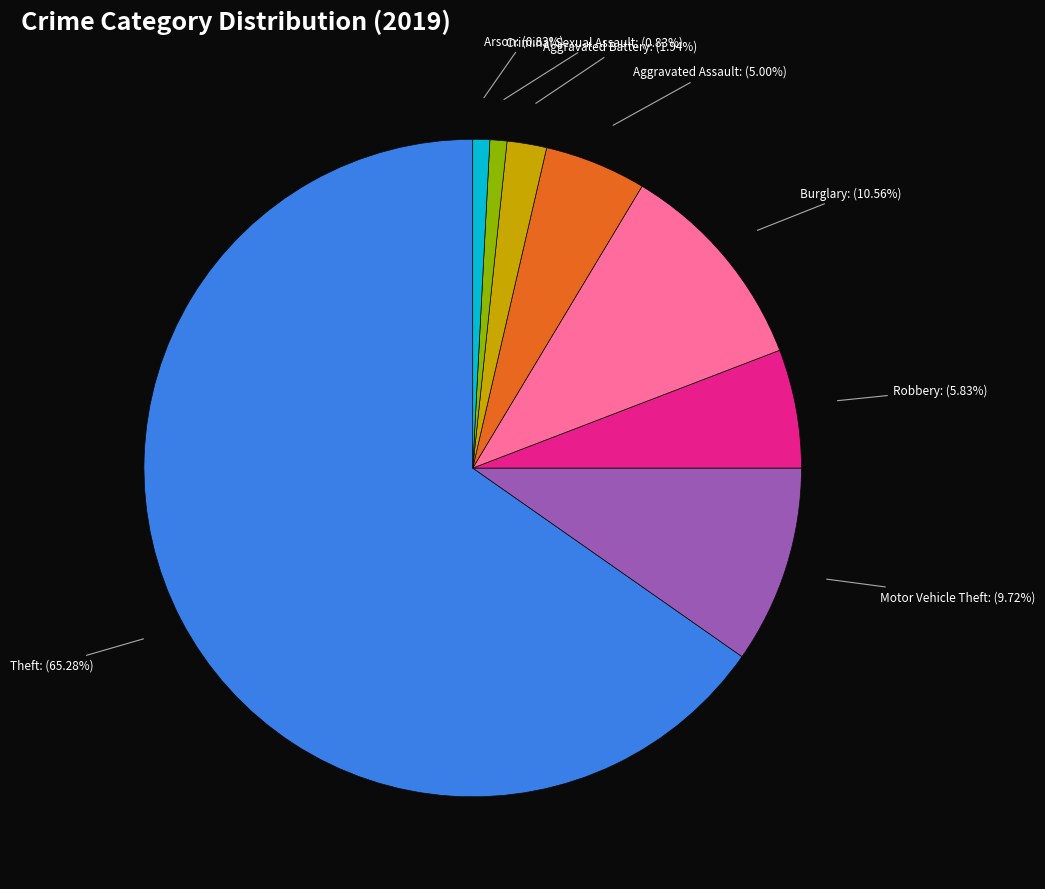

How many slices are in this pie chart?

8